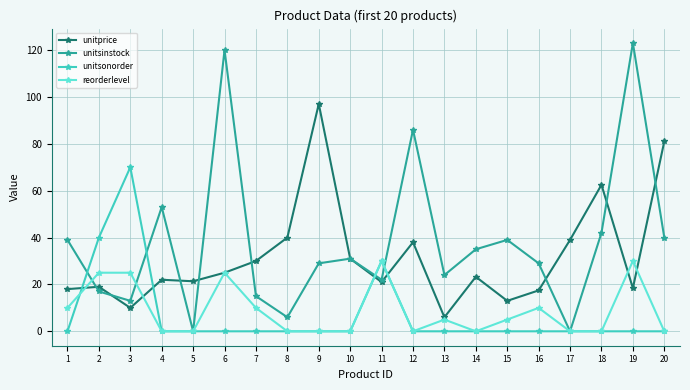

The value of unitprice at 5 is 7.7. True or false?

False